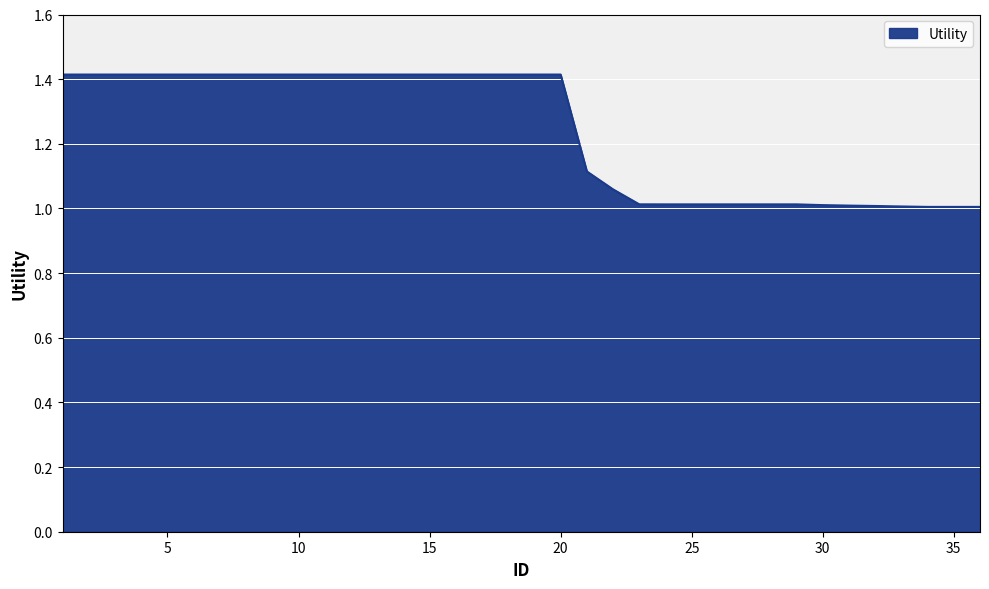

What is the minimum value shown in the chart?

1.0